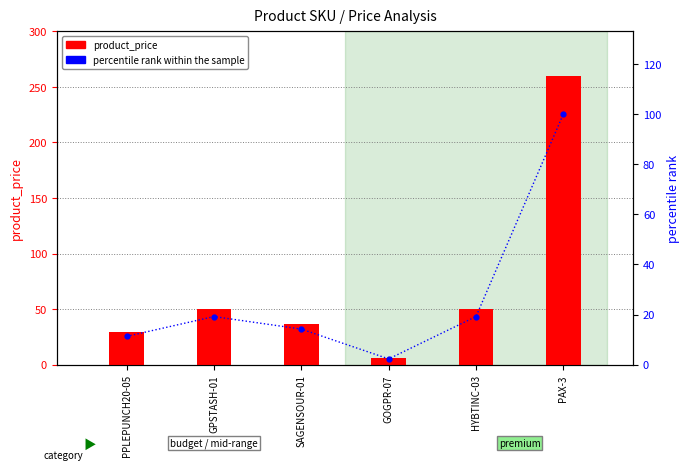

The percentile rank within the sample series shows 29.5 at HYBTINC-03. True or false?

False